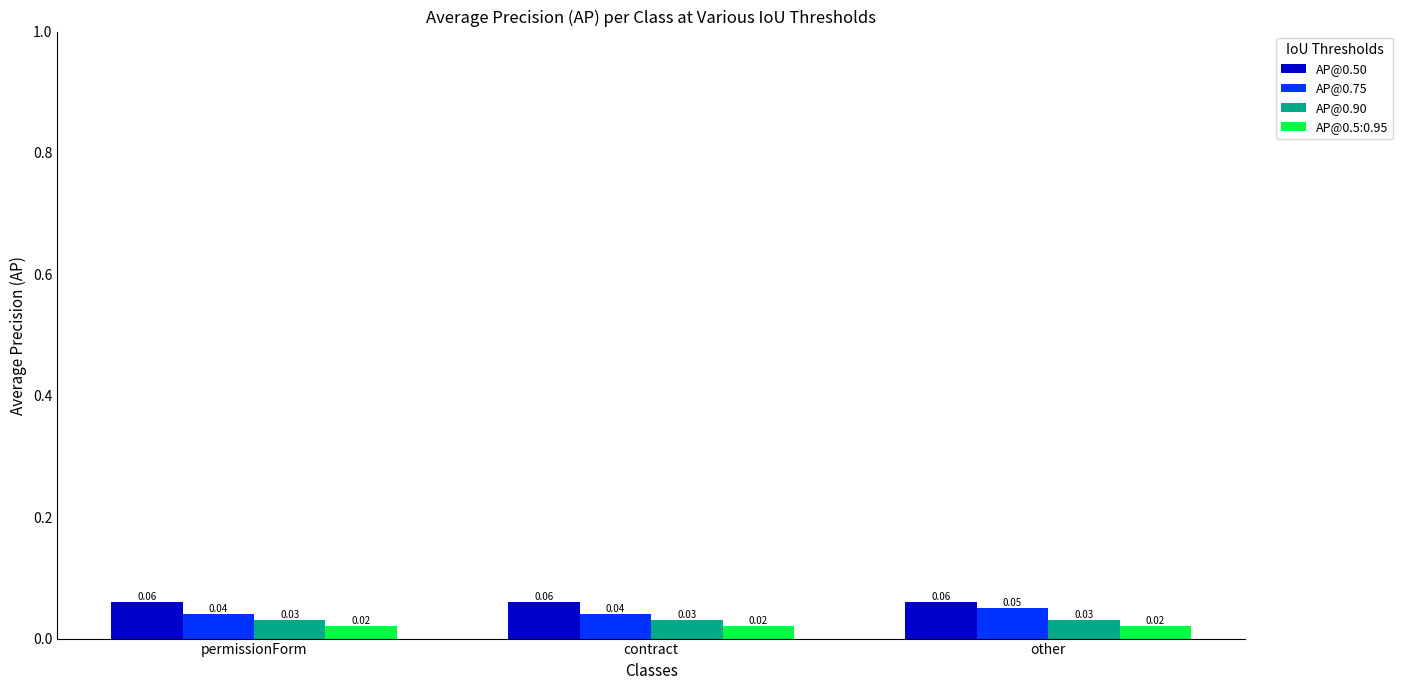

Rank the series by their average value, from lowest to highest.

AP@0.5:0.95, AP@0.90, AP@0.75, AP@0.50